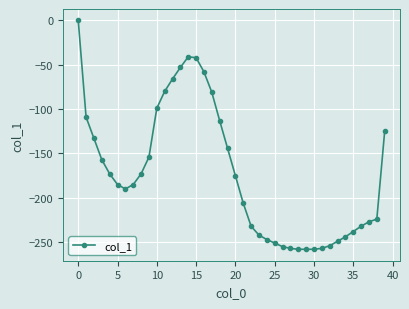

What is the sum of all values?

-6925